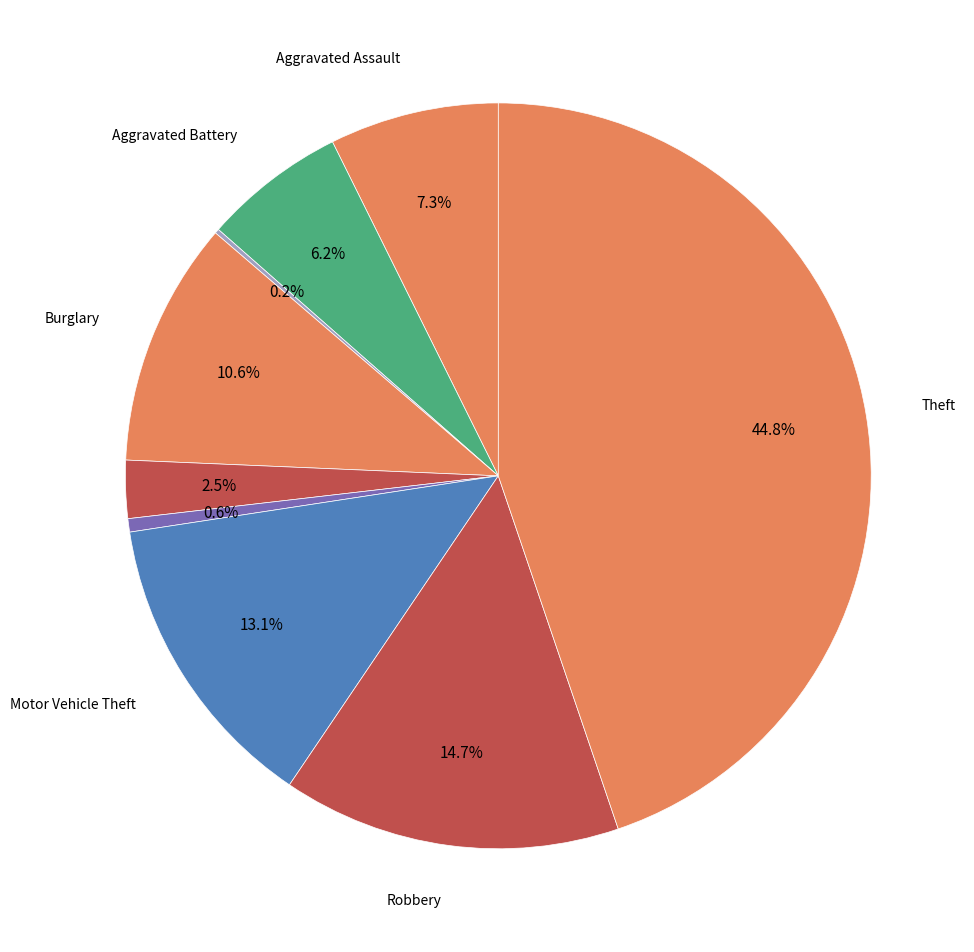

What is the largest slice in the pie chart?

Theft